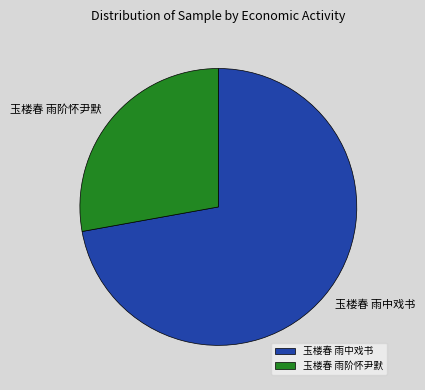

Is it true that 玉楼春 雨中戏书 is 62% of the pie?

False